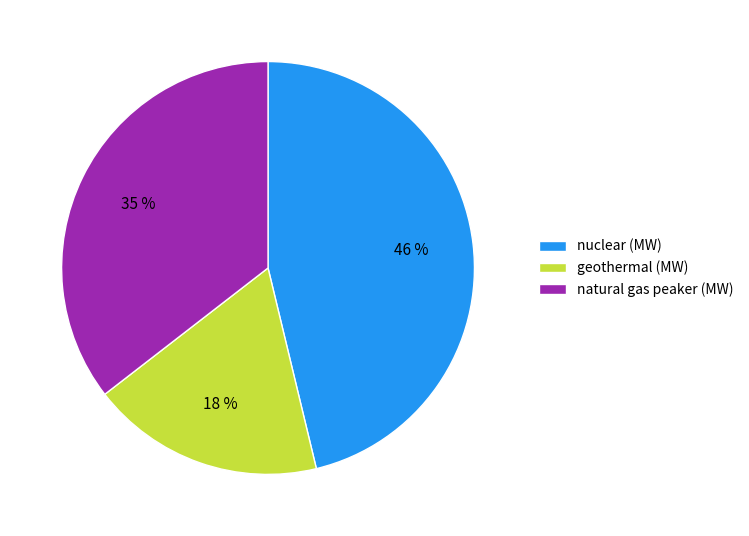

How many segments does this pie chart have?

3